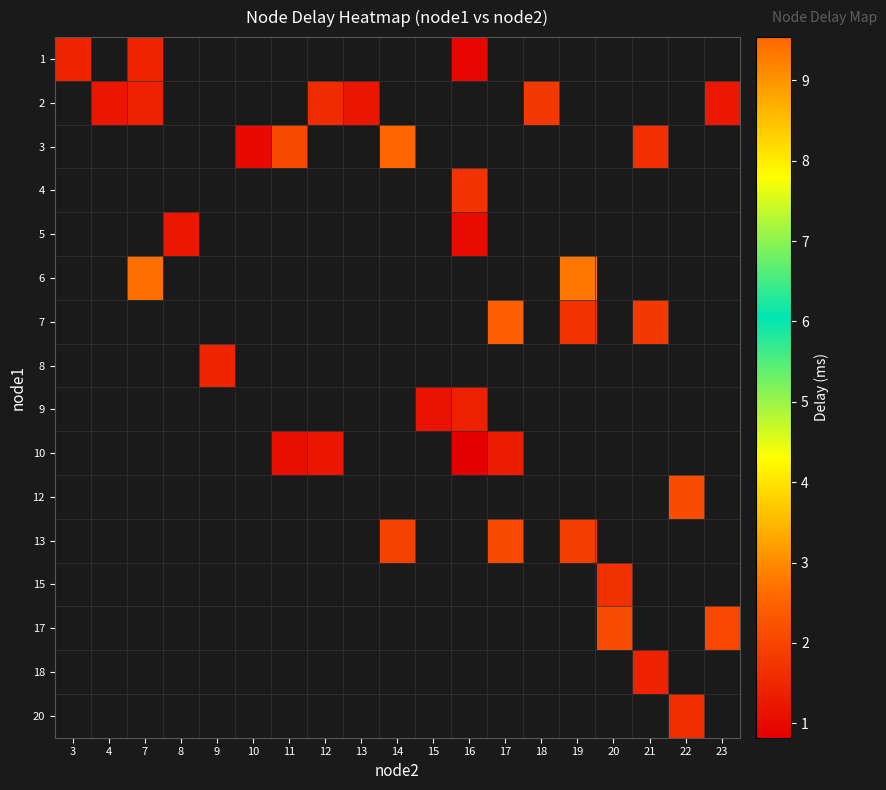

At which label does row_0 reach its peak?

7